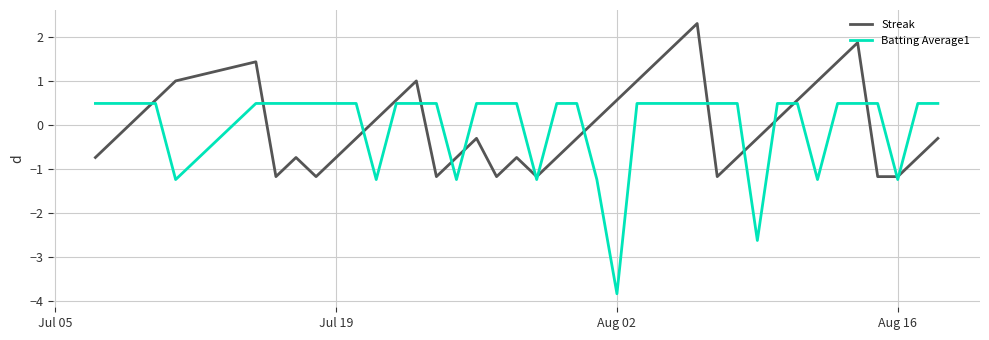

Rank the series by their maximum value, from highest to lowest.

Streak, Batting Average1